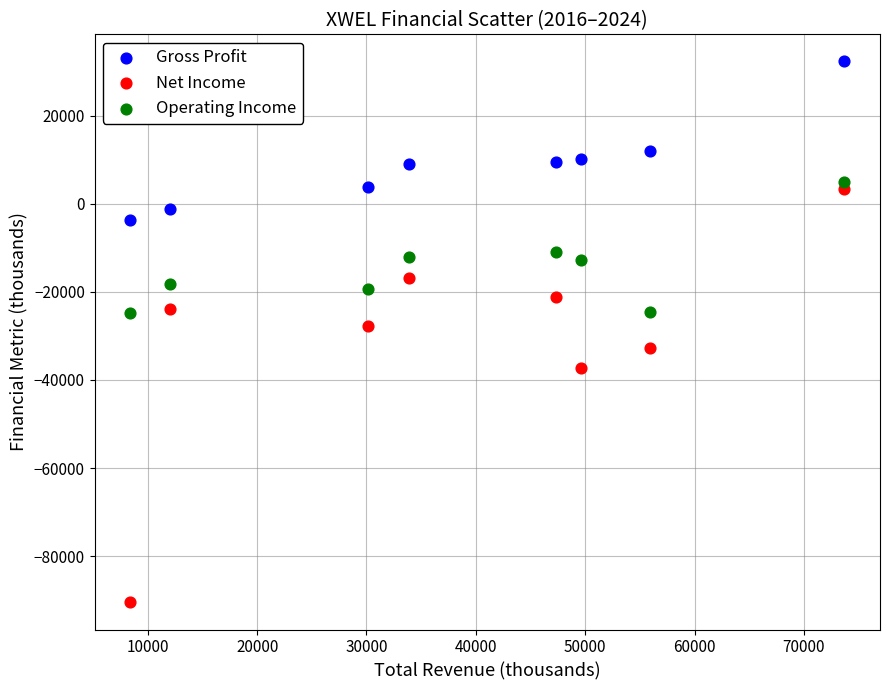

Across all data points, what is the range of X values (max minus min)?

65300